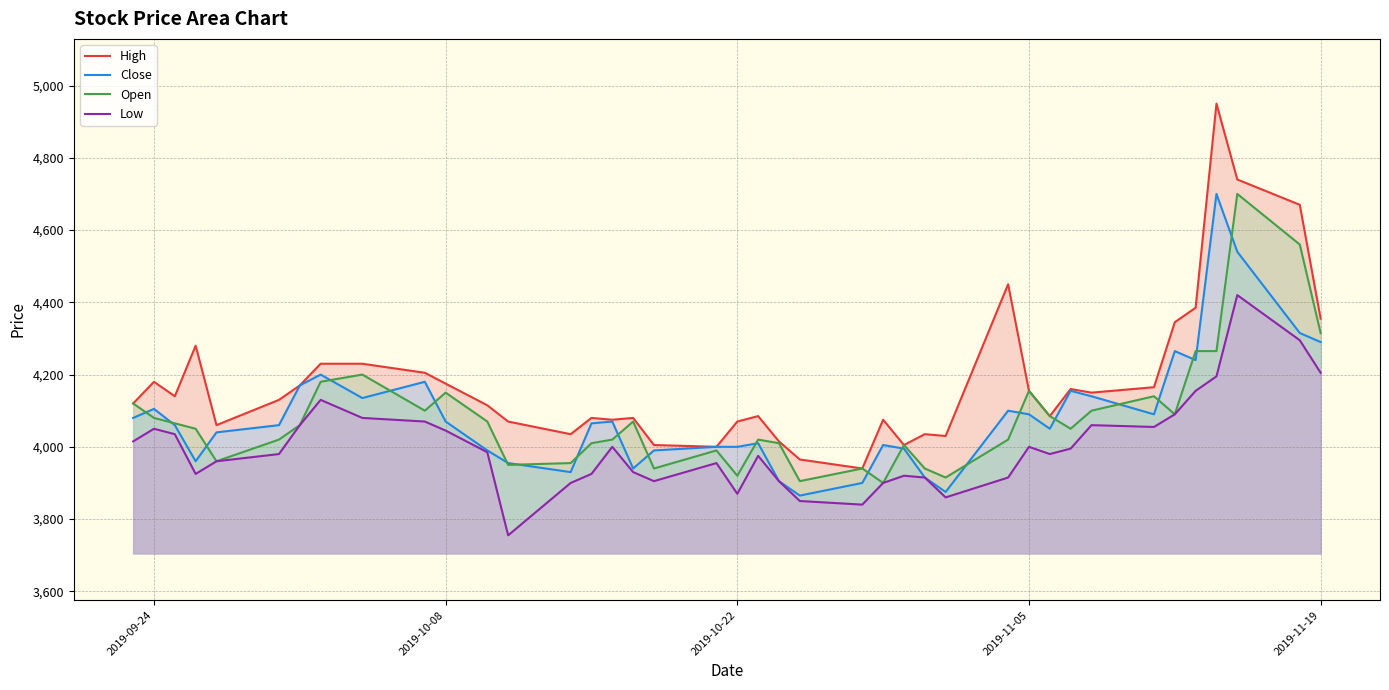

How many data points in Low are above 3985?

19